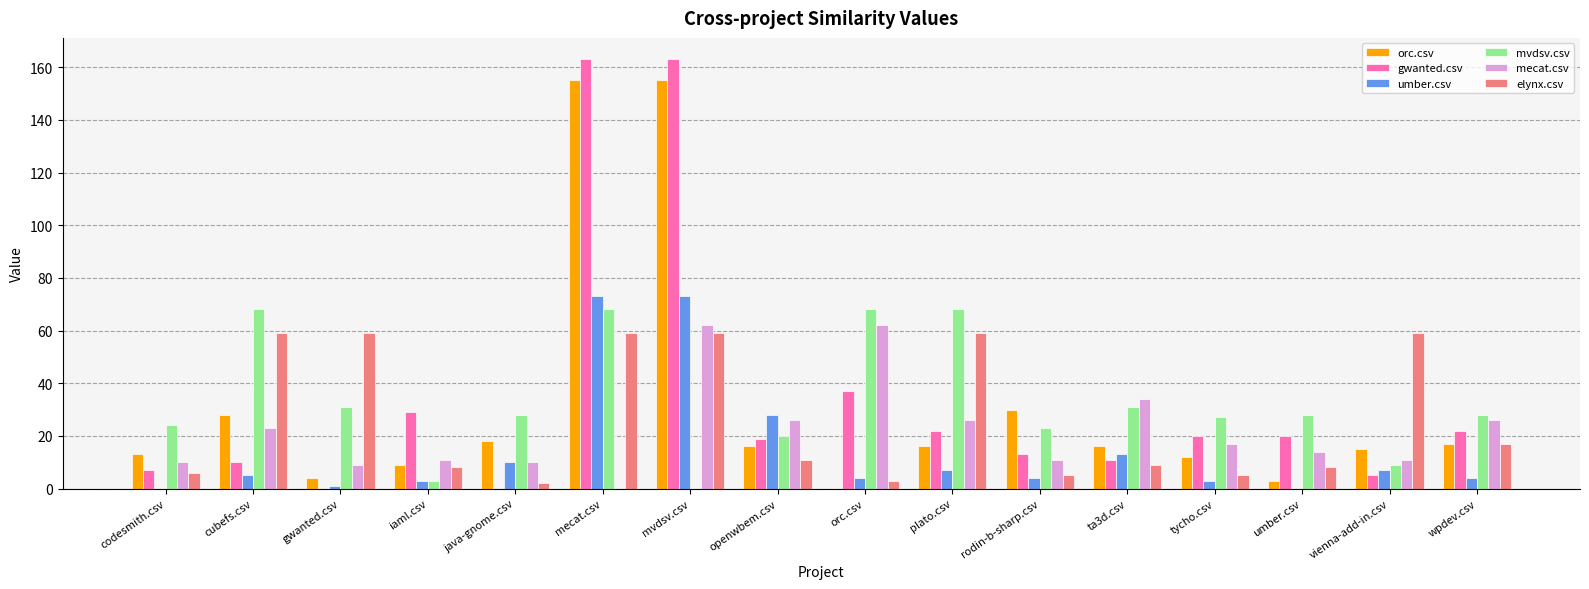

Which series changed the most between openwbem.csv and ta3d.csv?

umber.csv